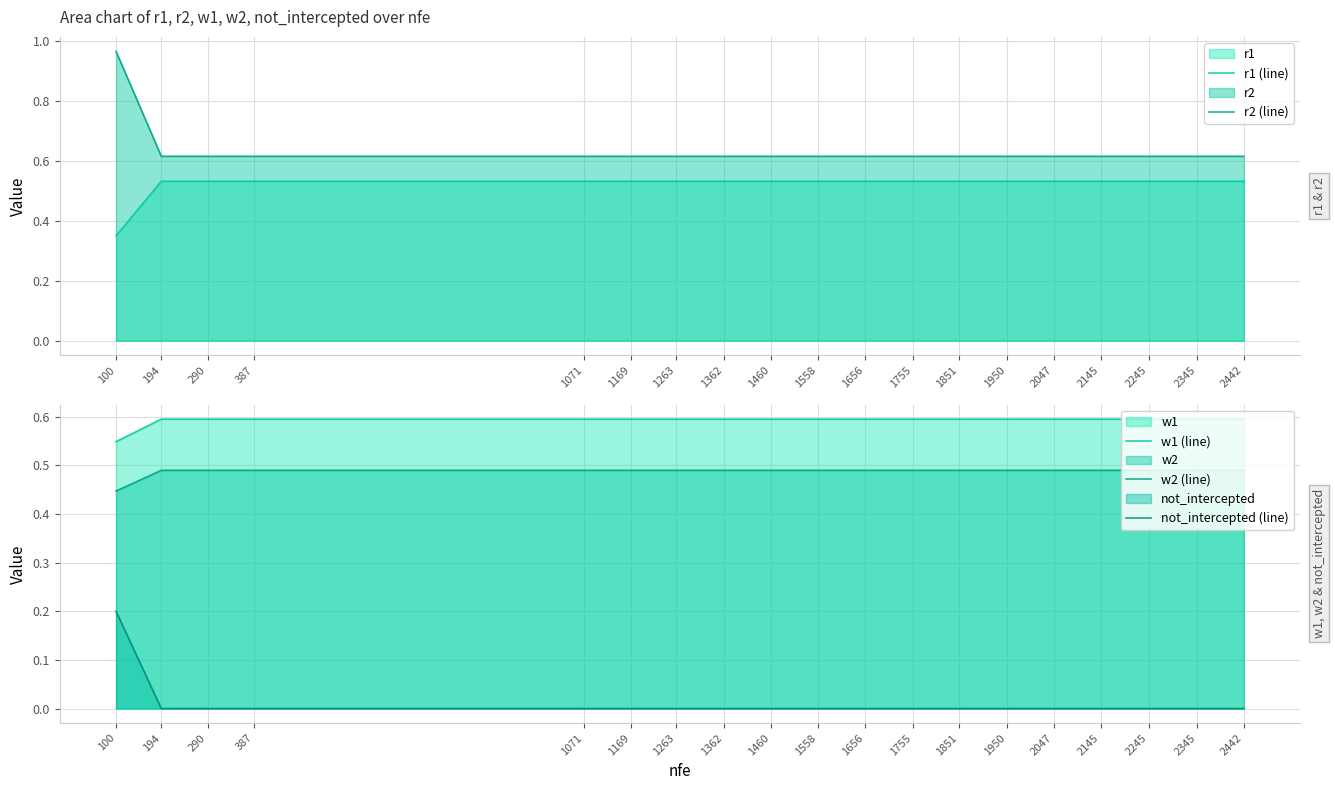

List the series in order of their peak value, highest first.

r2 (line), w1 (line), r1 (line), w2 (line), not_intercepted (line)